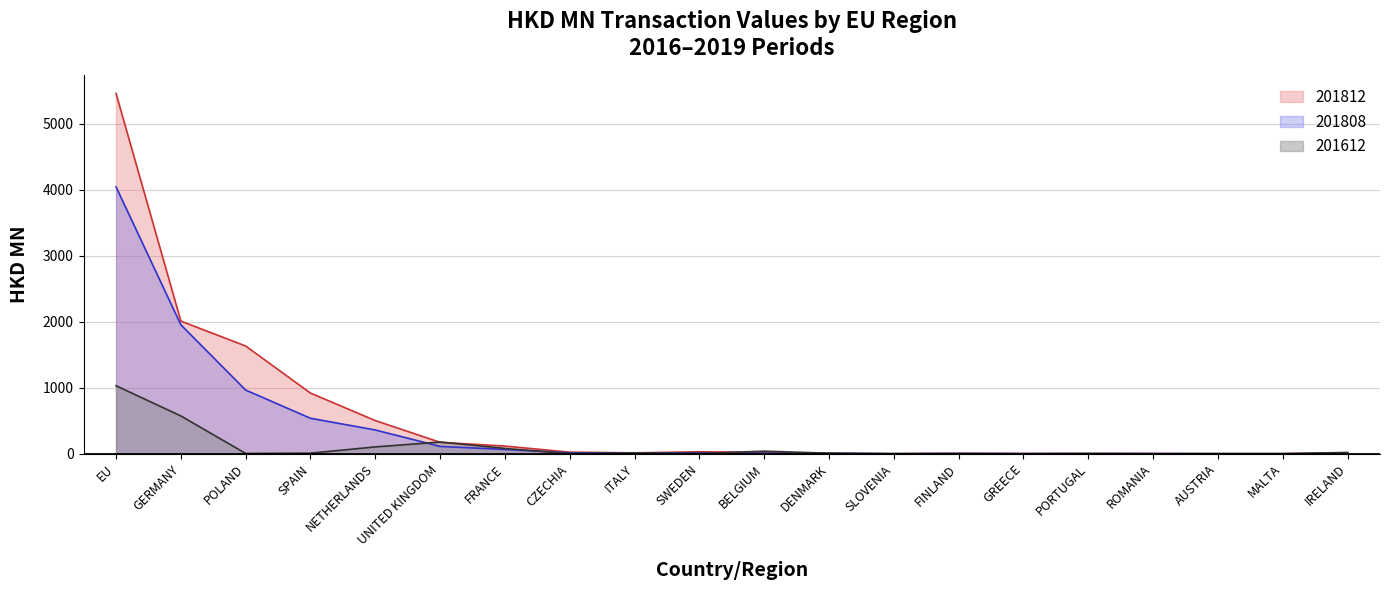

Rank the series by their maximum value, from lowest to highest.

201612, 201808, 201812